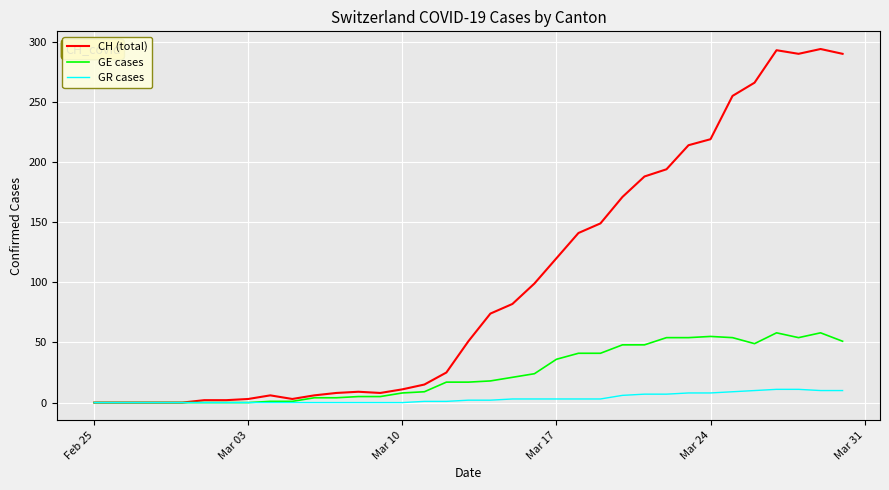

List the series in order of their peak value, highest first.

CH (total), GE cases, GR cases